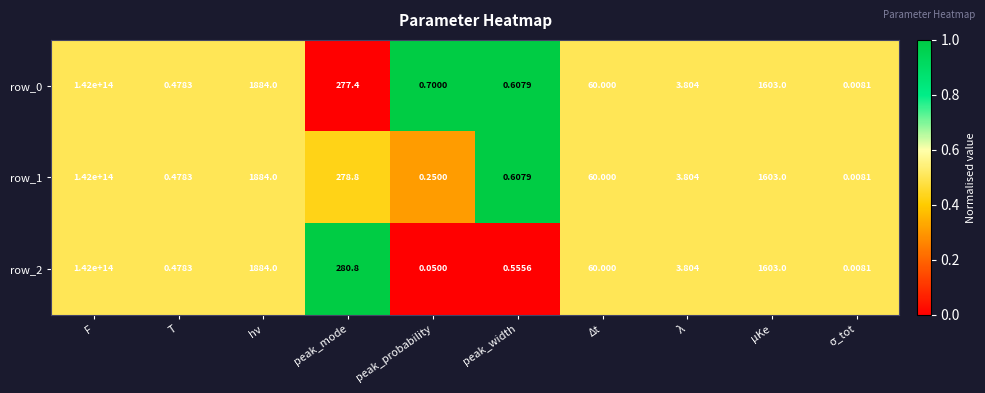

At which category does the chart reach its peak across all series?

F